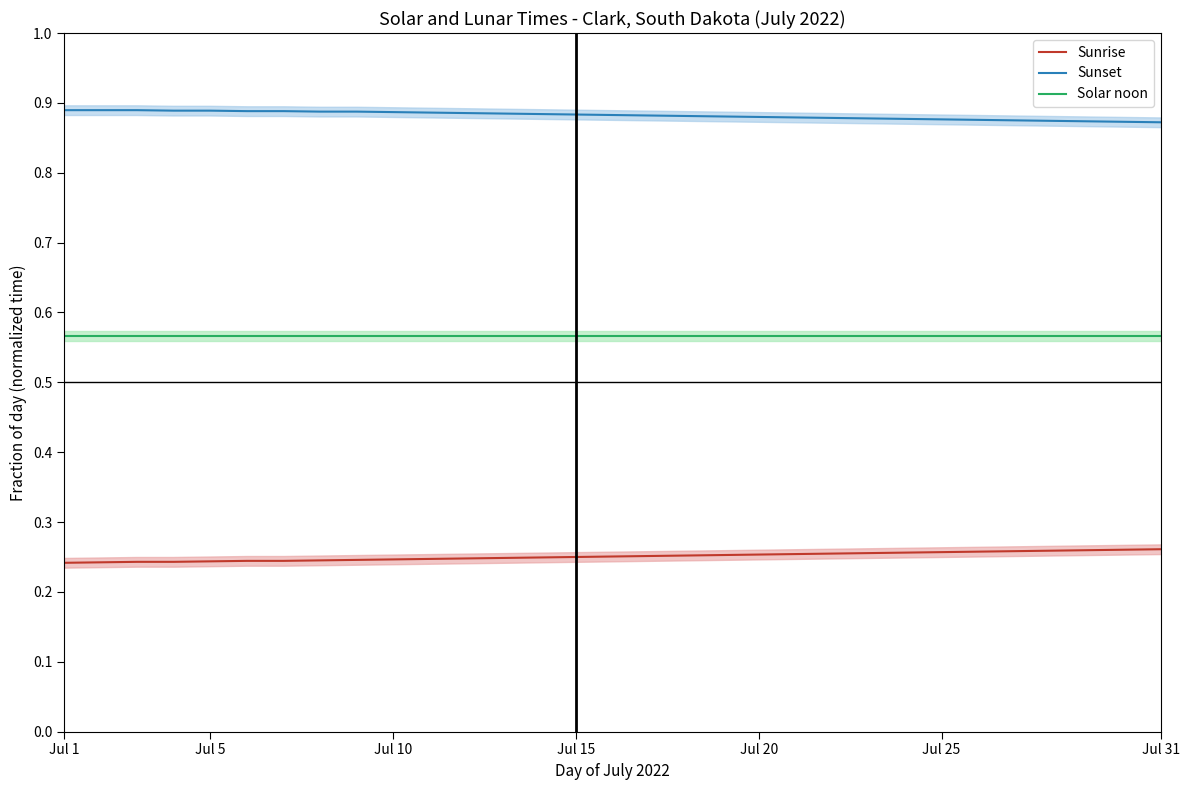

The Sunrise series shows 0.1 at Jul 15. True or false?

False